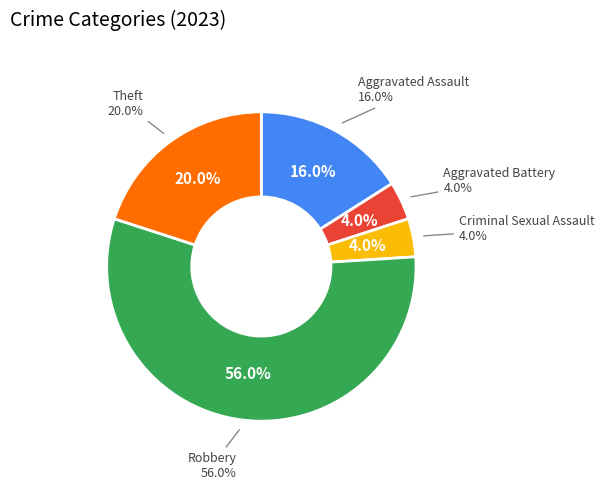

Which category has the biggest portion of the pie?

Robbery